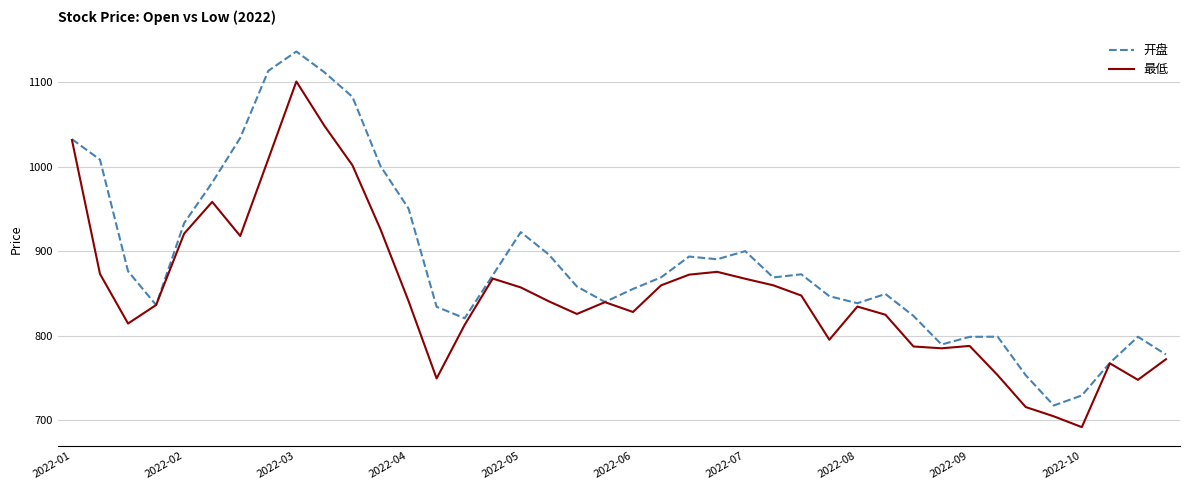

What is the minimum value shown in the chart?

691.6